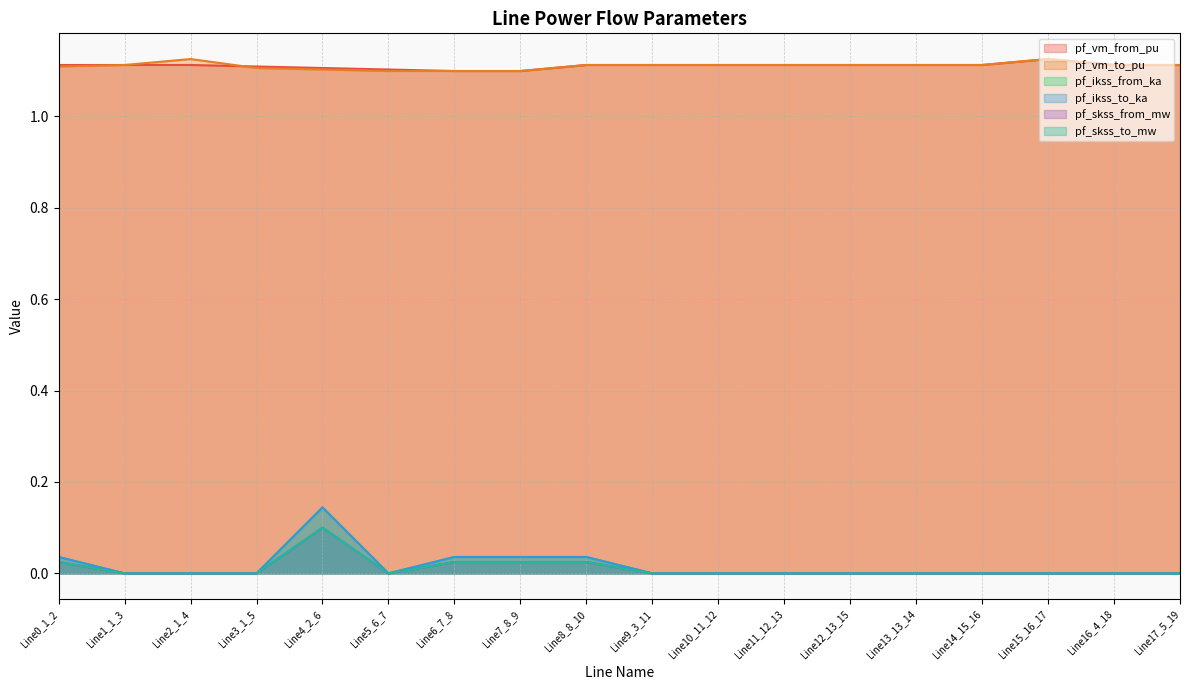

What is the approximate value of pf_vm_from_pu at Line4_2_6?

1.1